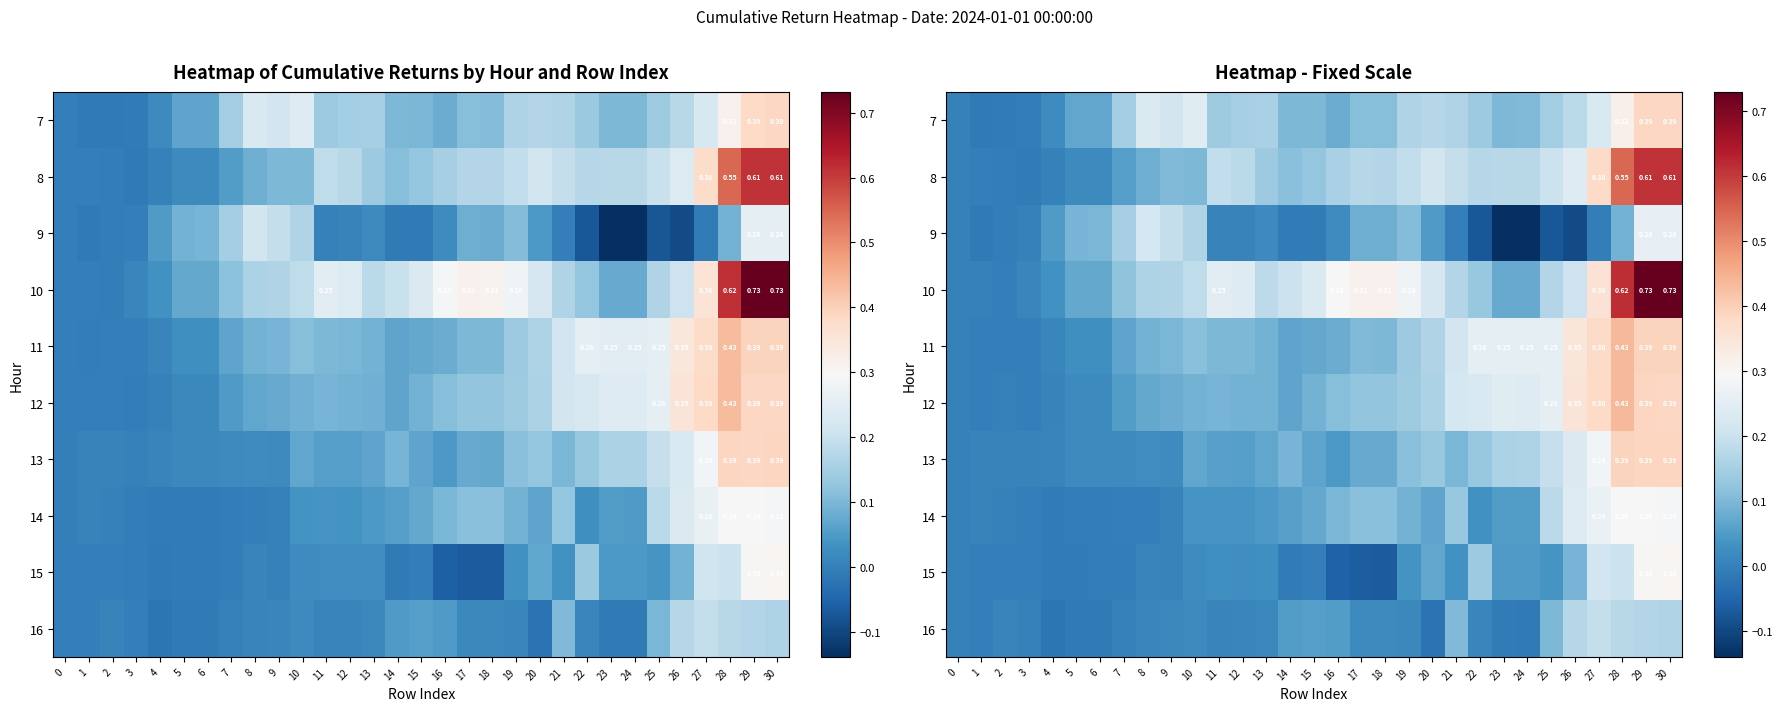

The value of 8 at 22 is 0.3. True or false?

False